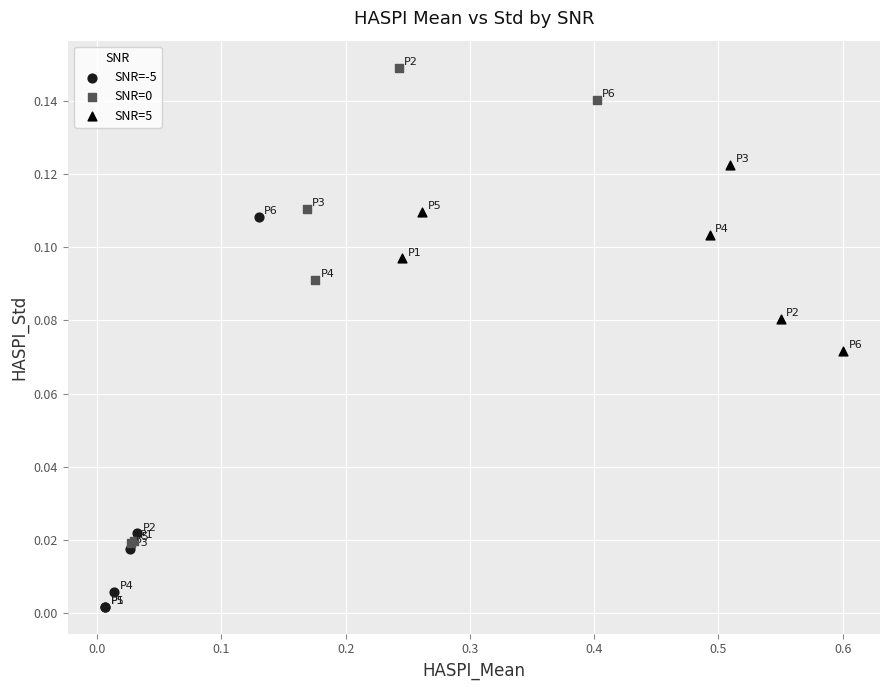

Which series contains the lowest Y value?

SNR=-5